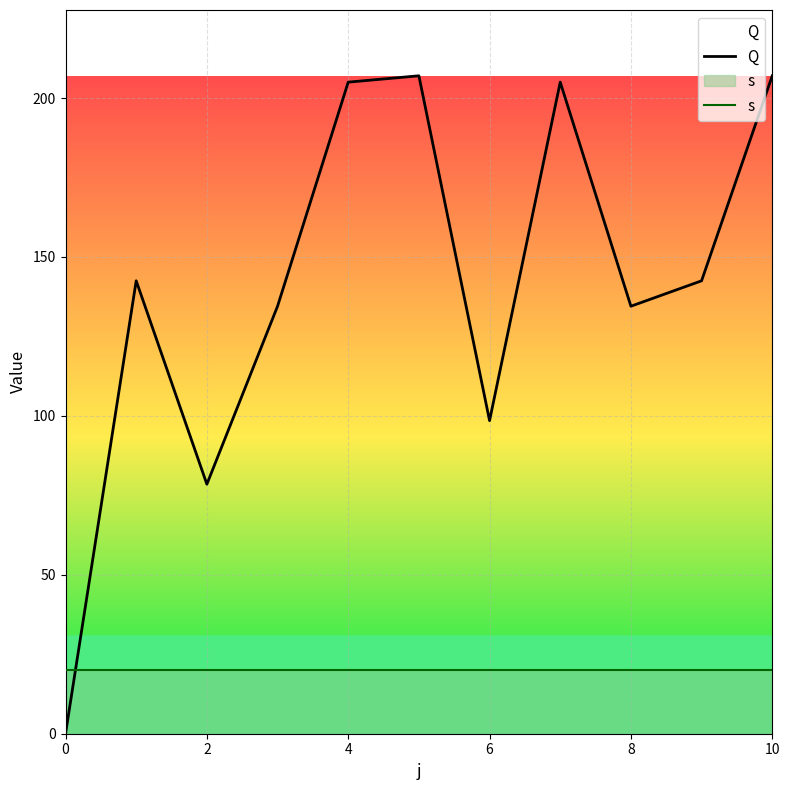

True or false: Q and s cross at least once.

True